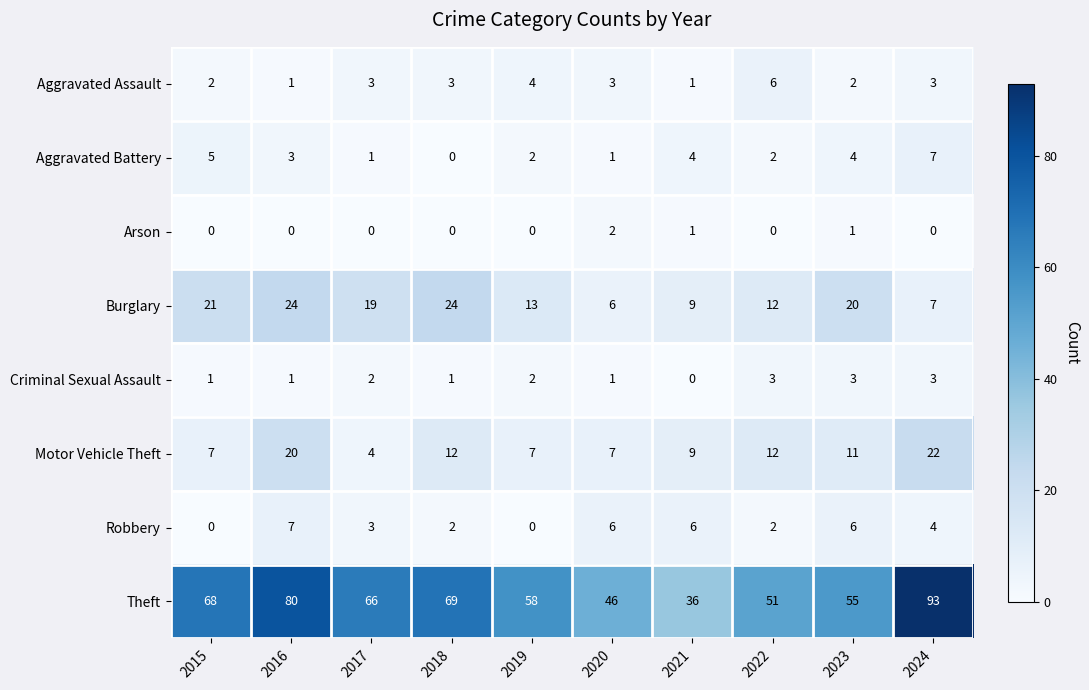

What is the approximate value of Motor Vehicle Theft at 2021, to the nearest 10?

10